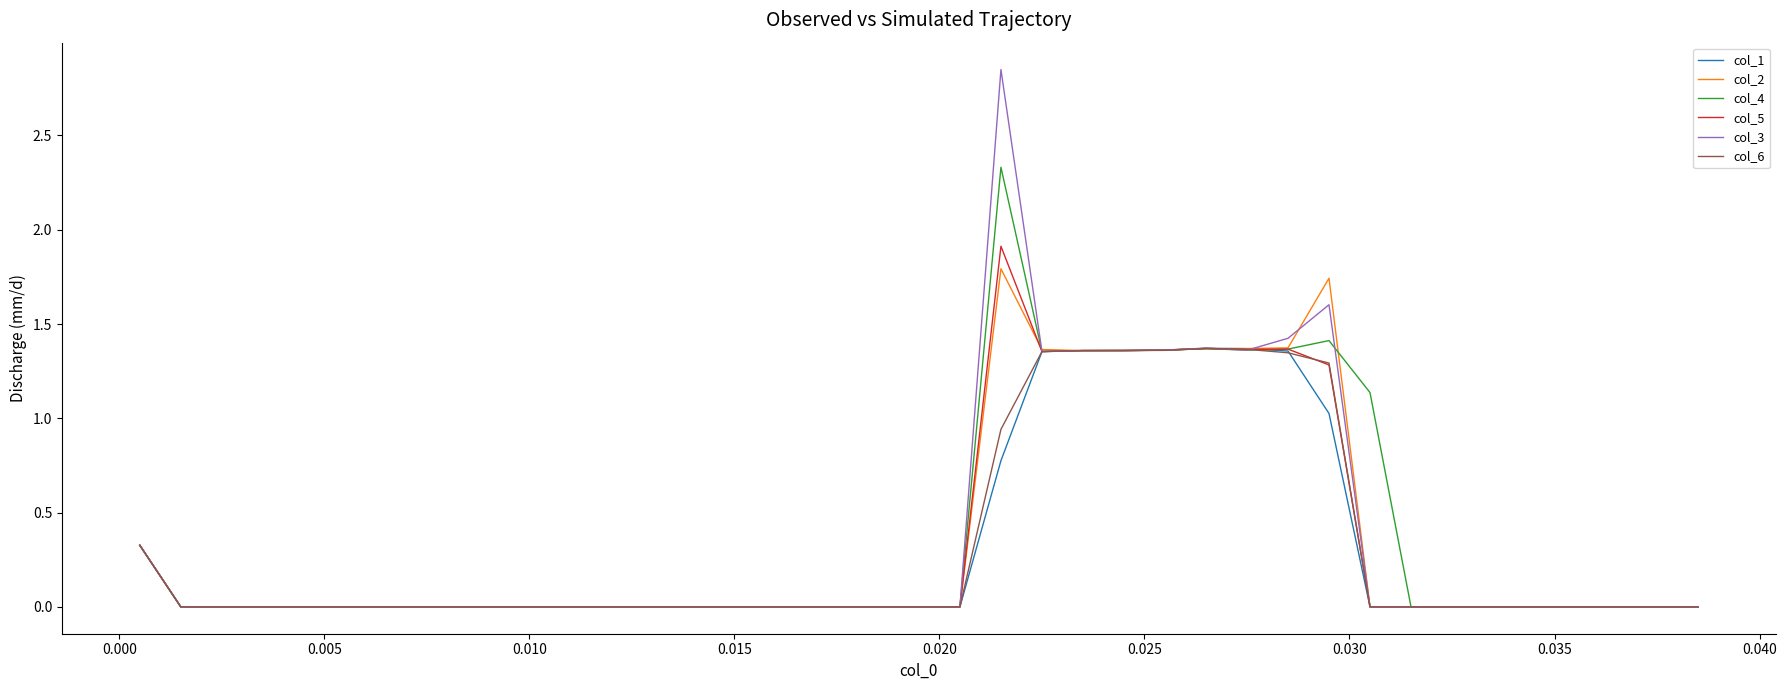

Which series has the widest spread of values?

col_3